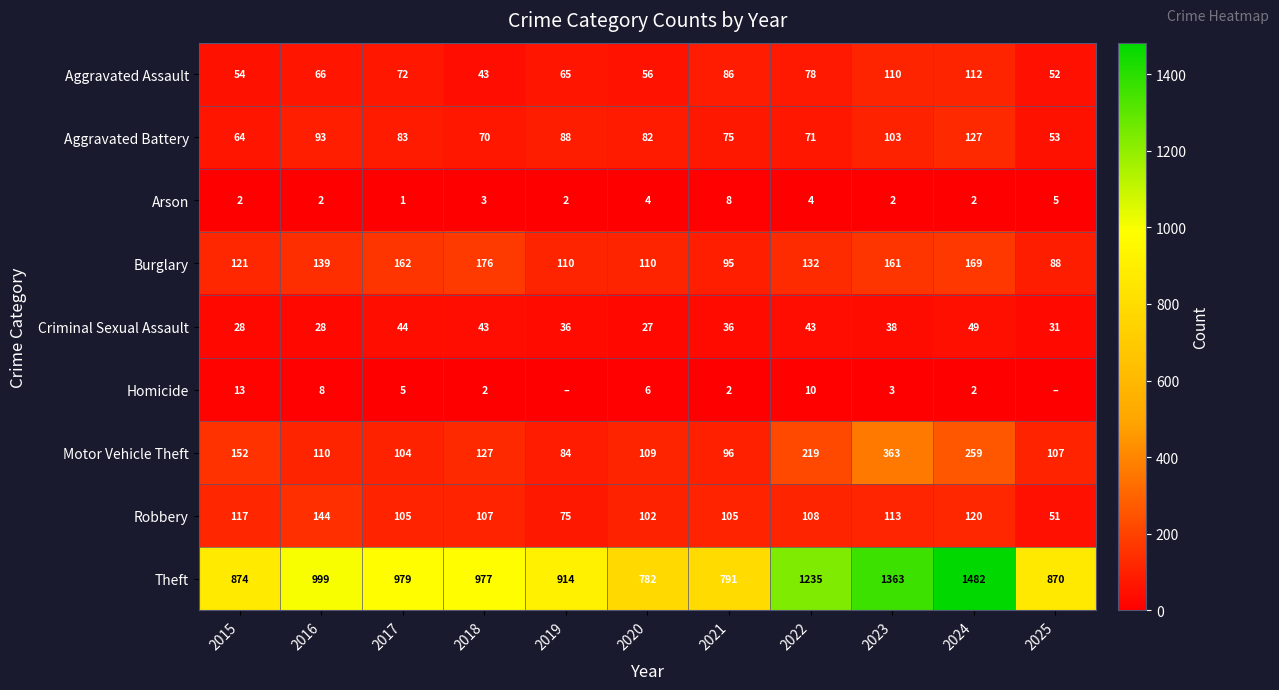

What is the highest value of the Aggravated Assault series?

112